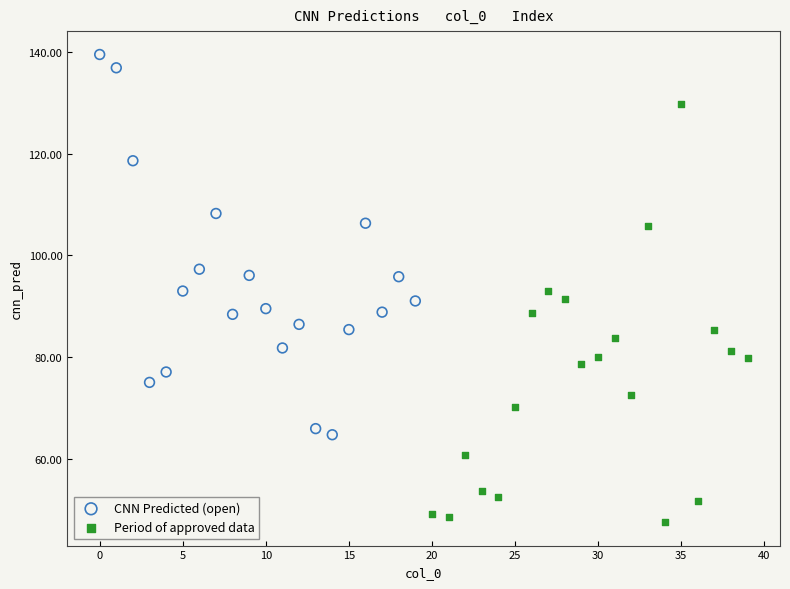

Which series reaches the minimum Y coordinate?

Period of approved data